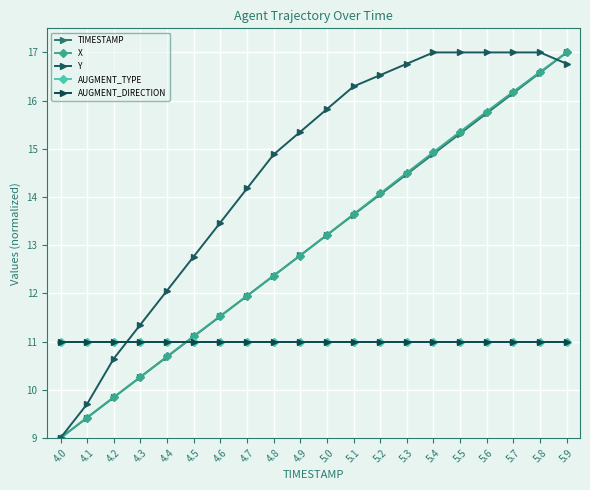

Does the chart have visible grid lines?

Yes